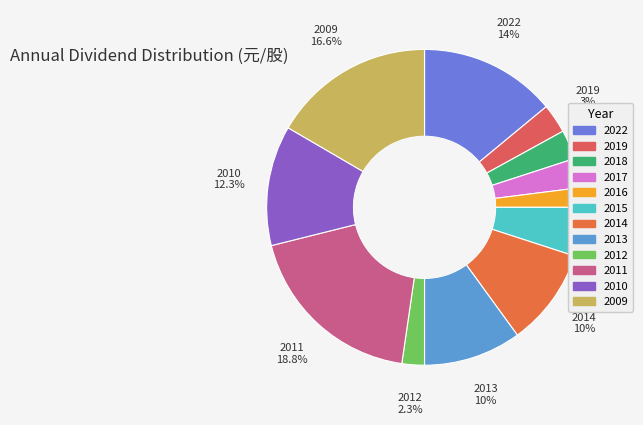

Between 2018 and 2010, which is larger?

2010